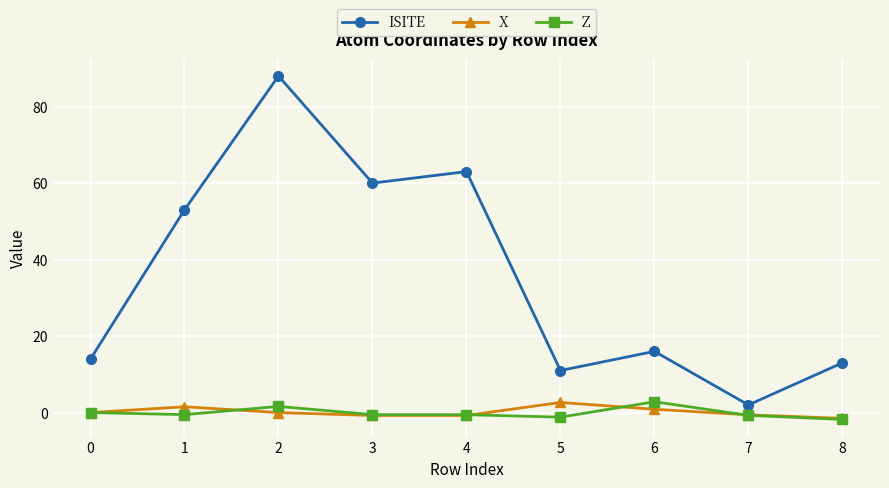

What is the greatest value displayed?

88.0